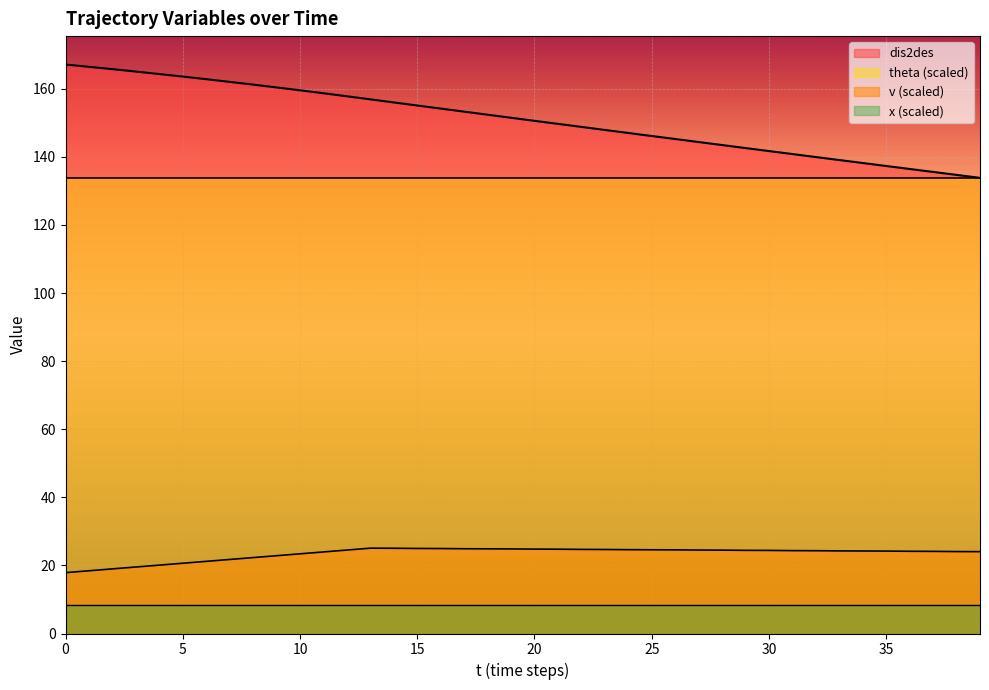

Which has a higher value, 7 or 20?

7